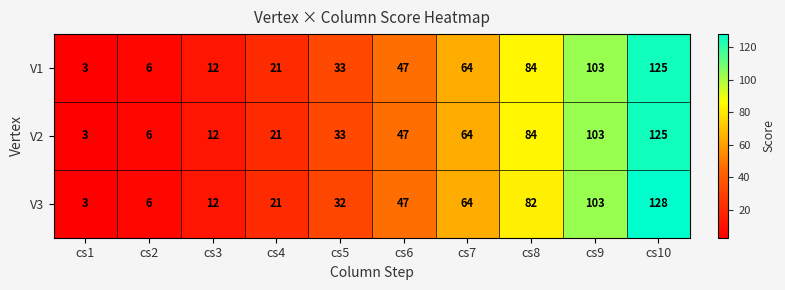

The V1 series shows 33 at cs5. True or false?

True